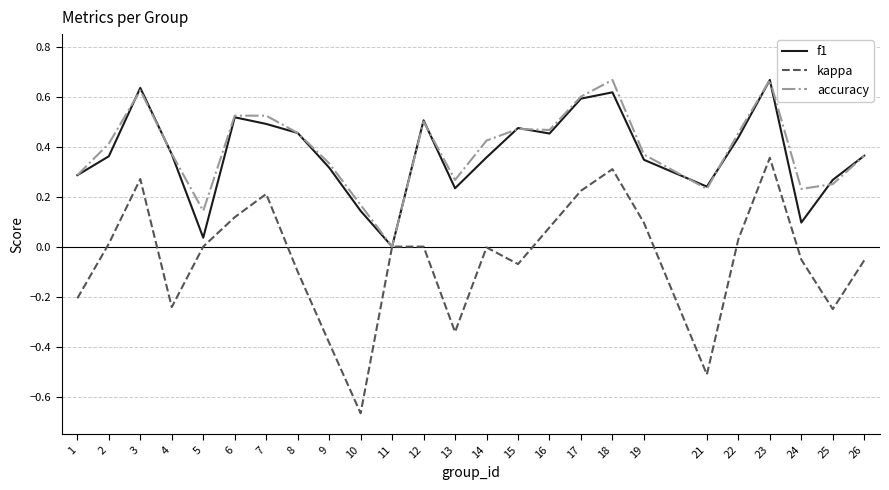

Count the number of data series in this chart.

3